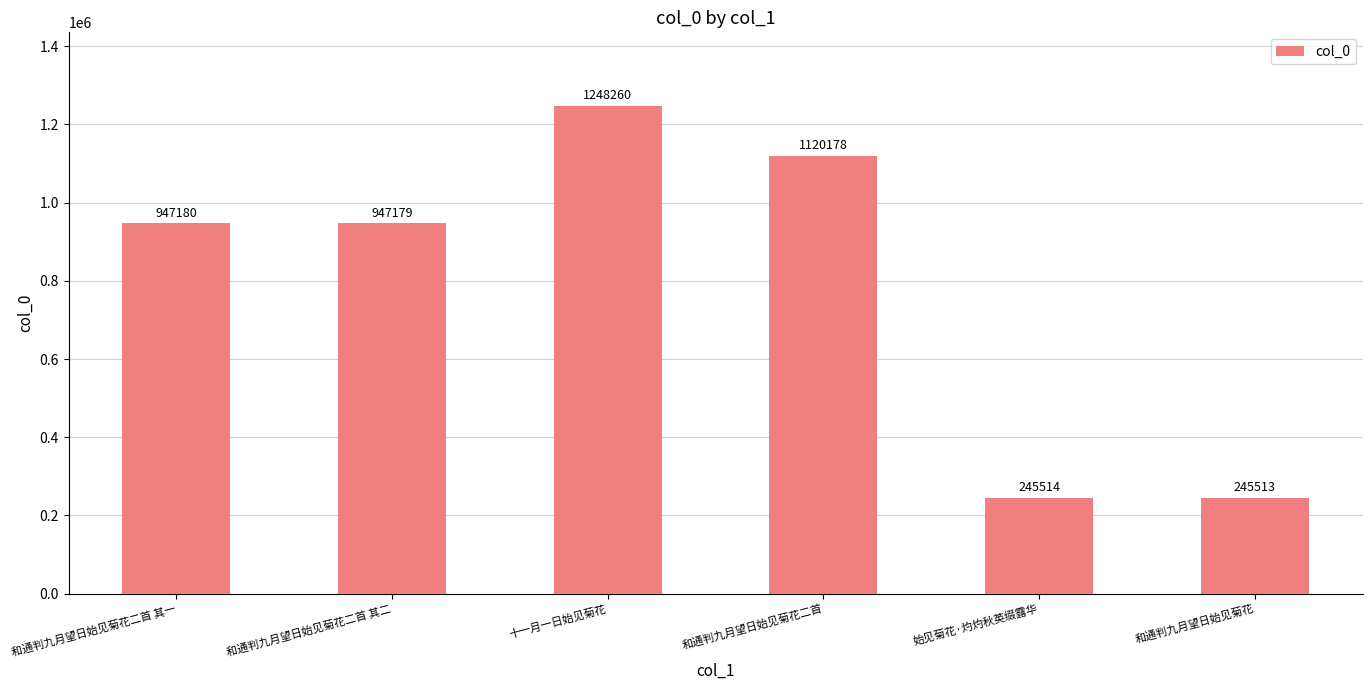

Reading left to right, list all the values displayed in this chart.

947180	947179	1248260	1120178	245514	245513